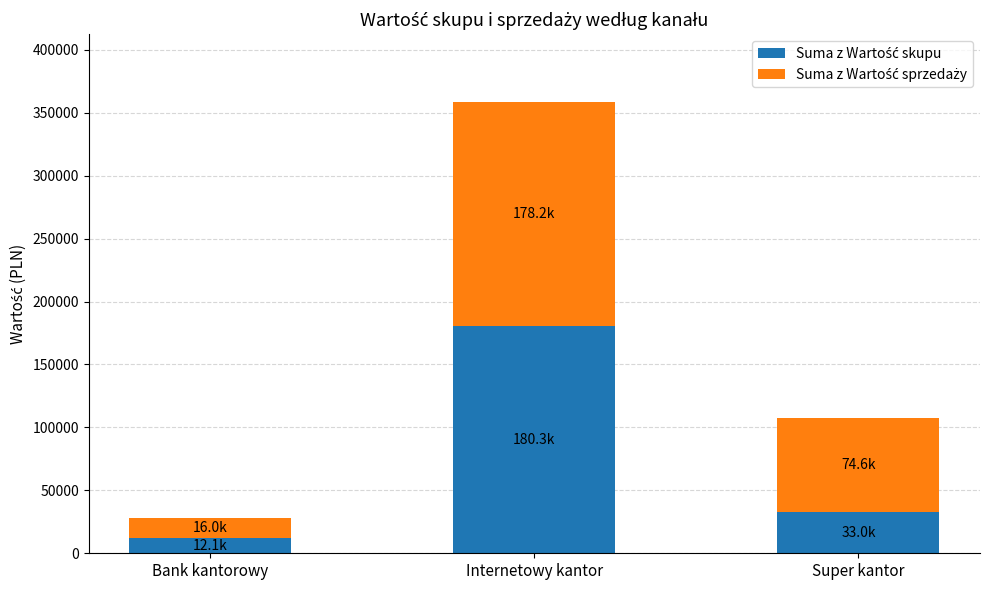

What is the total value across all series at Super kantor?

107584.5